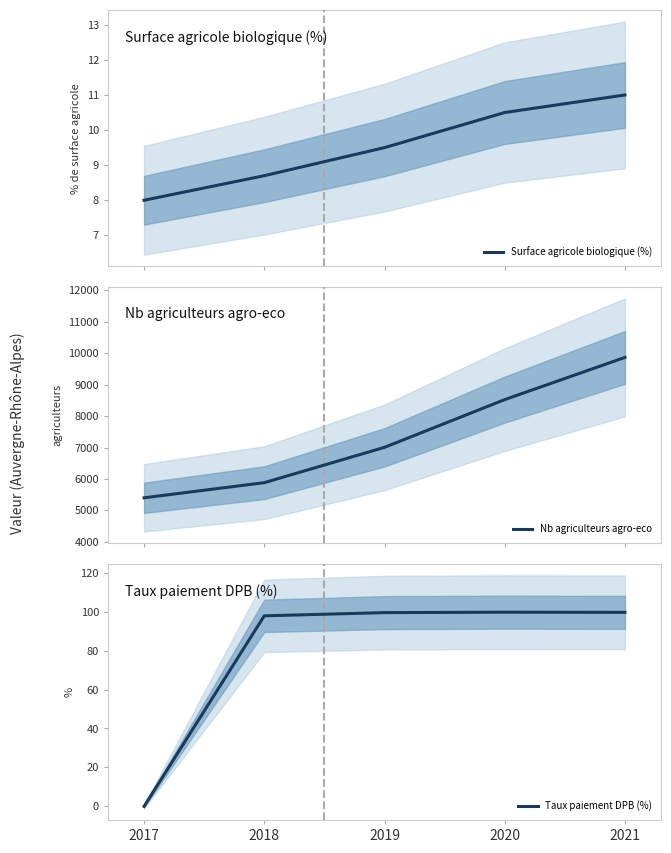

What is the difference between the highest and lowest values at 2019?

6997.5